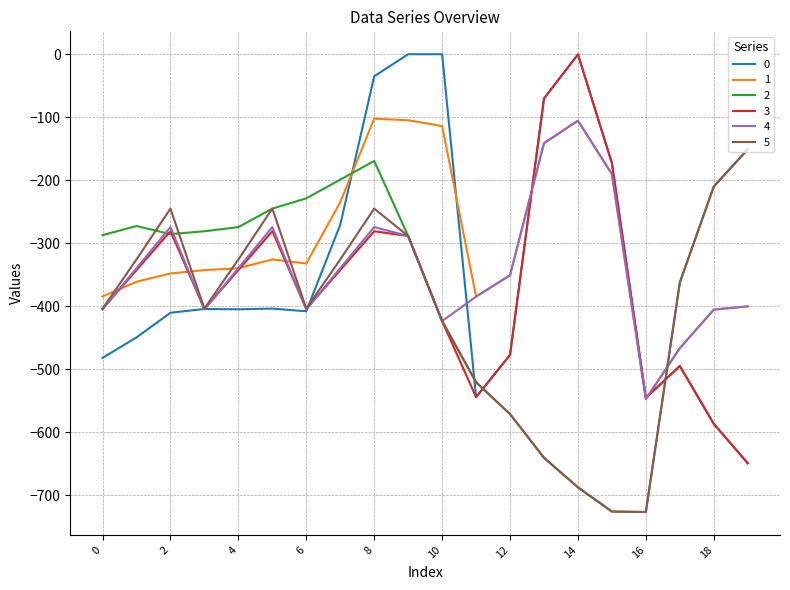

What is the sum of all 5 values?

-8231.2